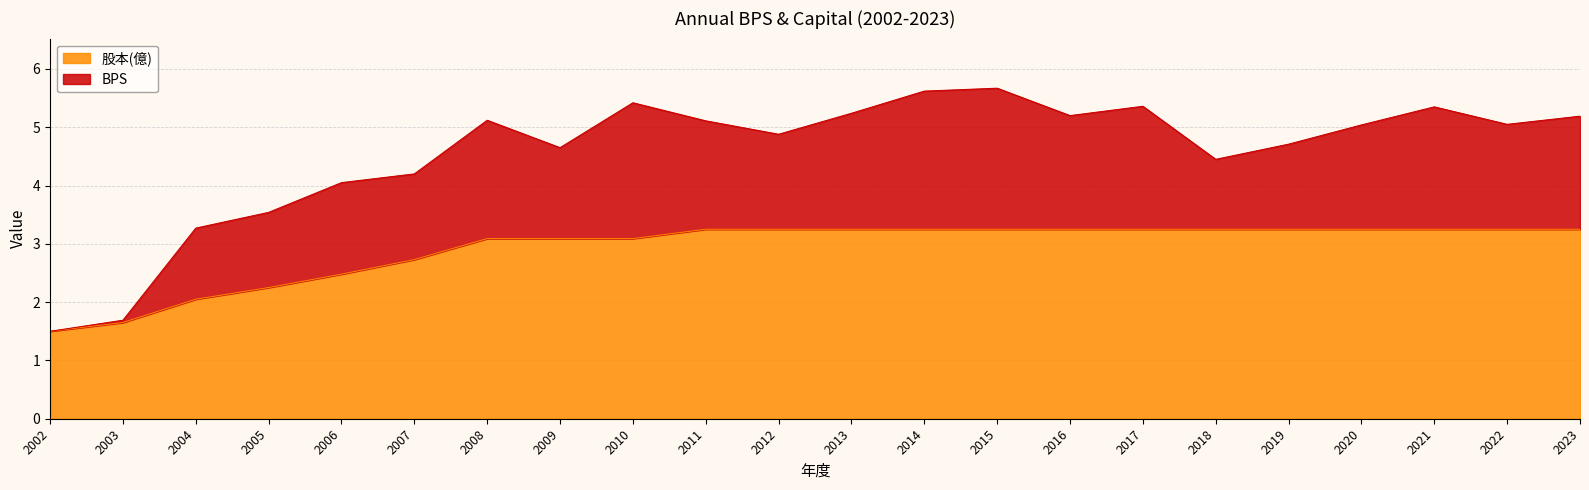

What is the average value?

2.9